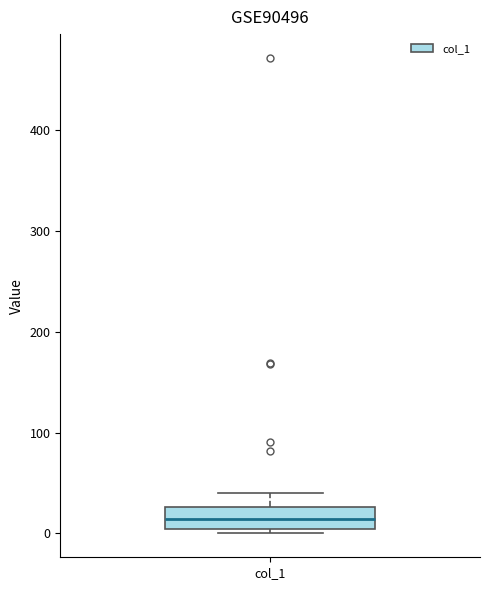

Read this box plot against the y-axis: the position of the median line, the range covered by the box, and the ends of both whiskers. The values are not printed on the chart, so give them approximately, as read against the axis.

median 10, box 0 to 30, whiskers 0 (just below the box's lower edge) to 40